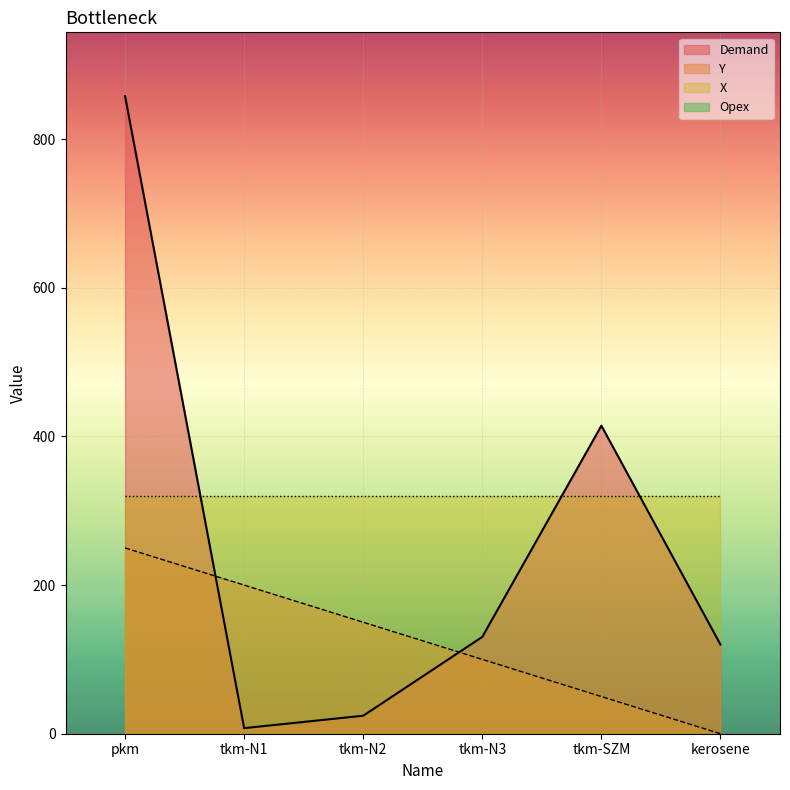

The value of Y at tkm-N1 is 200.0. True or false?

True